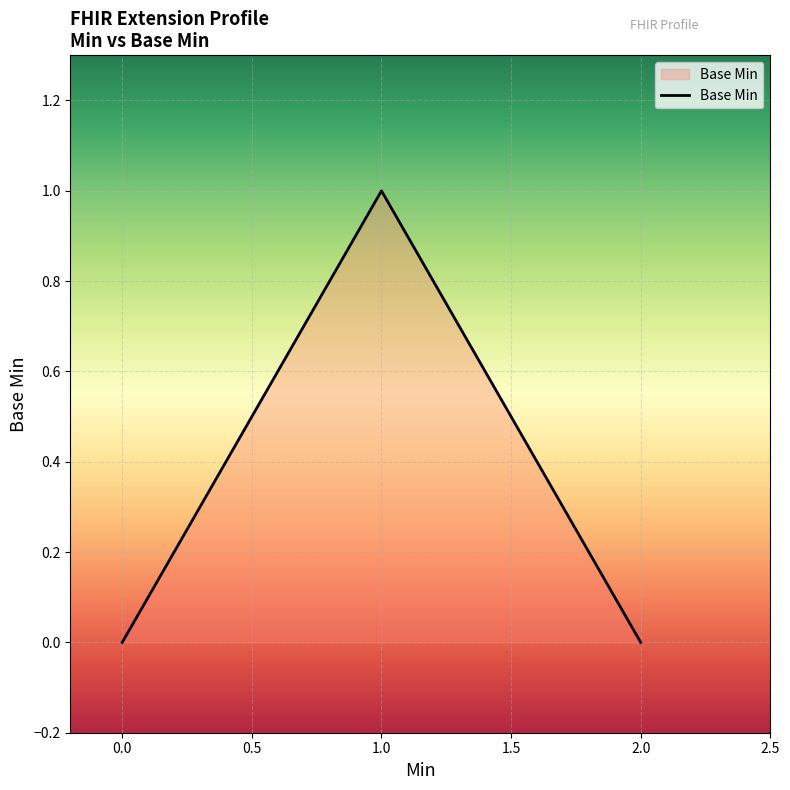

What is the difference between the maximum and second lowest values?

1